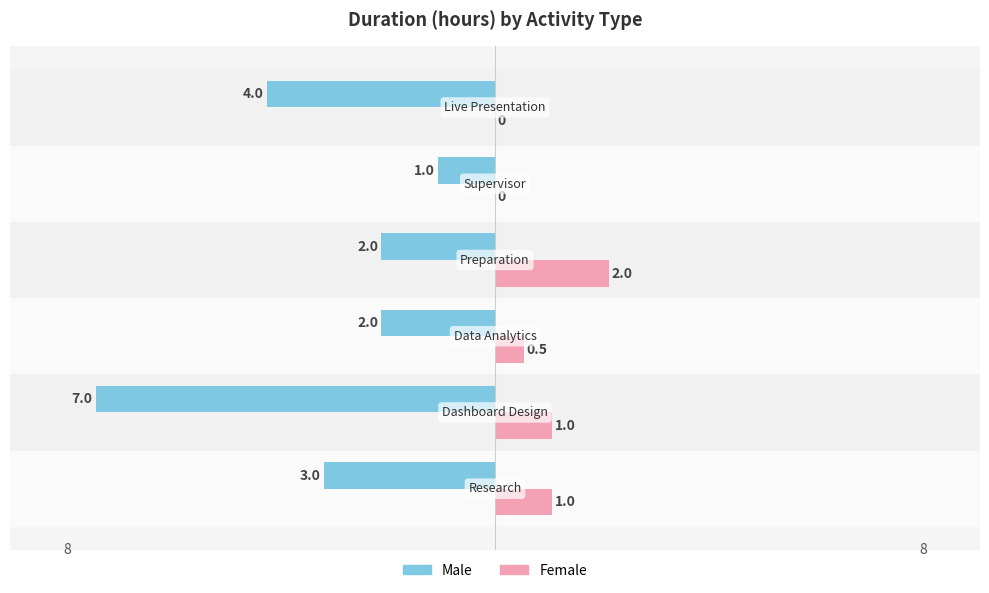

How many Female values are between 0 and 1?

5